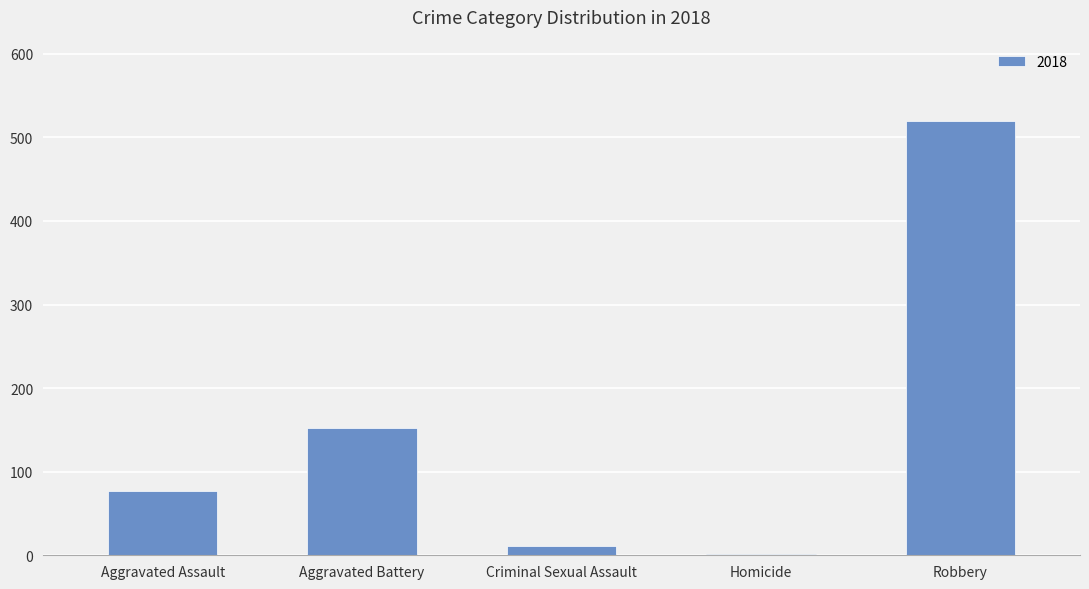

True or false: the data shows 77 at Aggravated Assault.

True